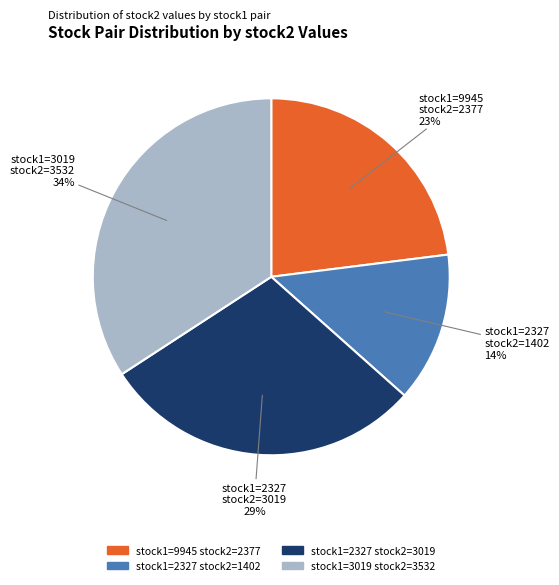

To the nearest percent, what is the average slice percentage?

25%